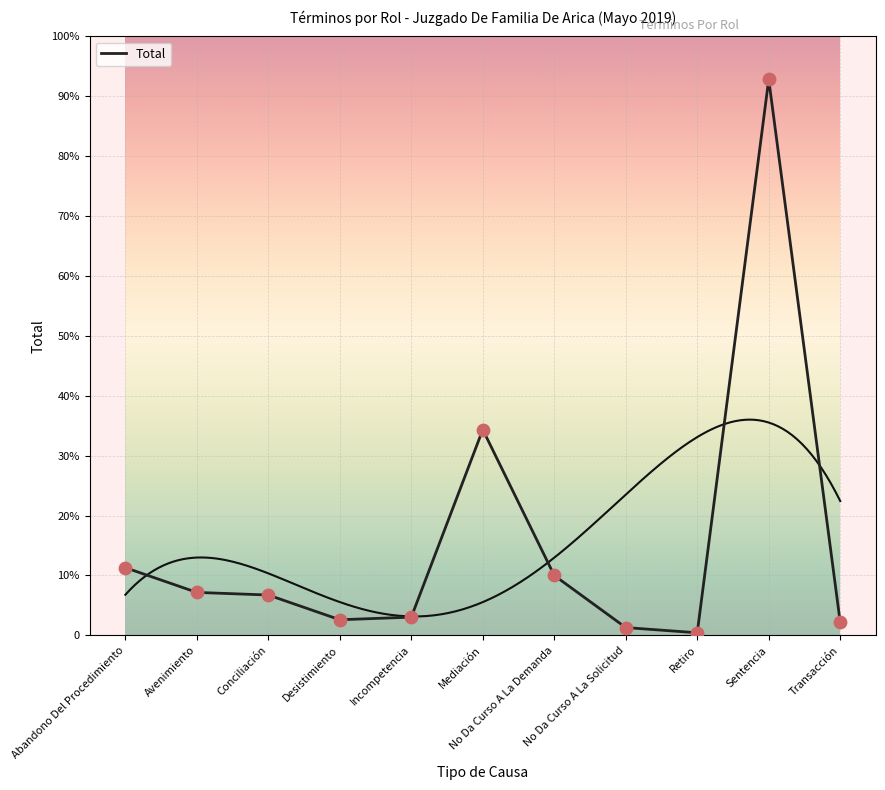

What is the change in value from Incompetencia to Mediación?

+144